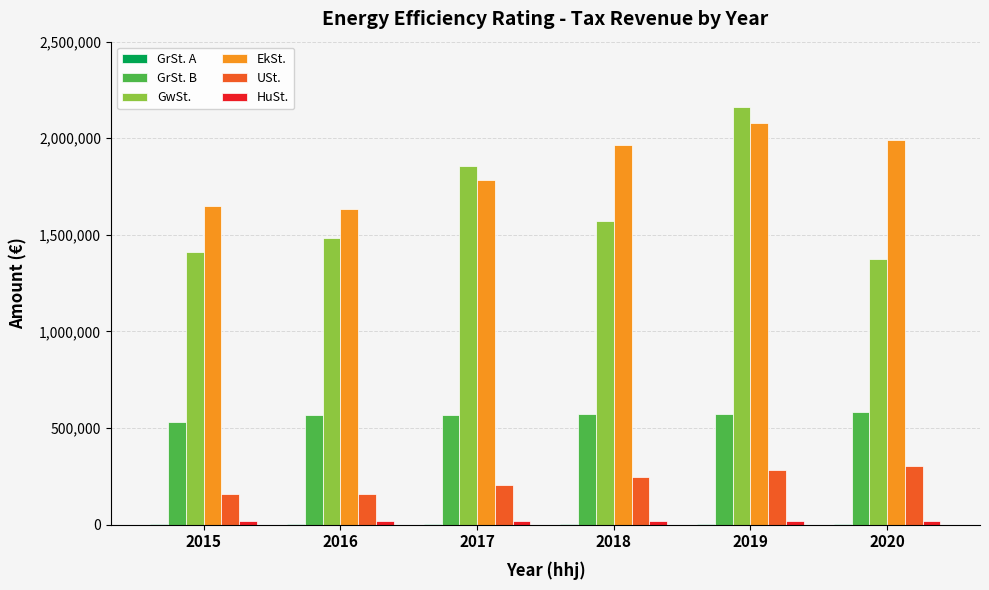

Which series has the largest total across all categories?

EkSt.